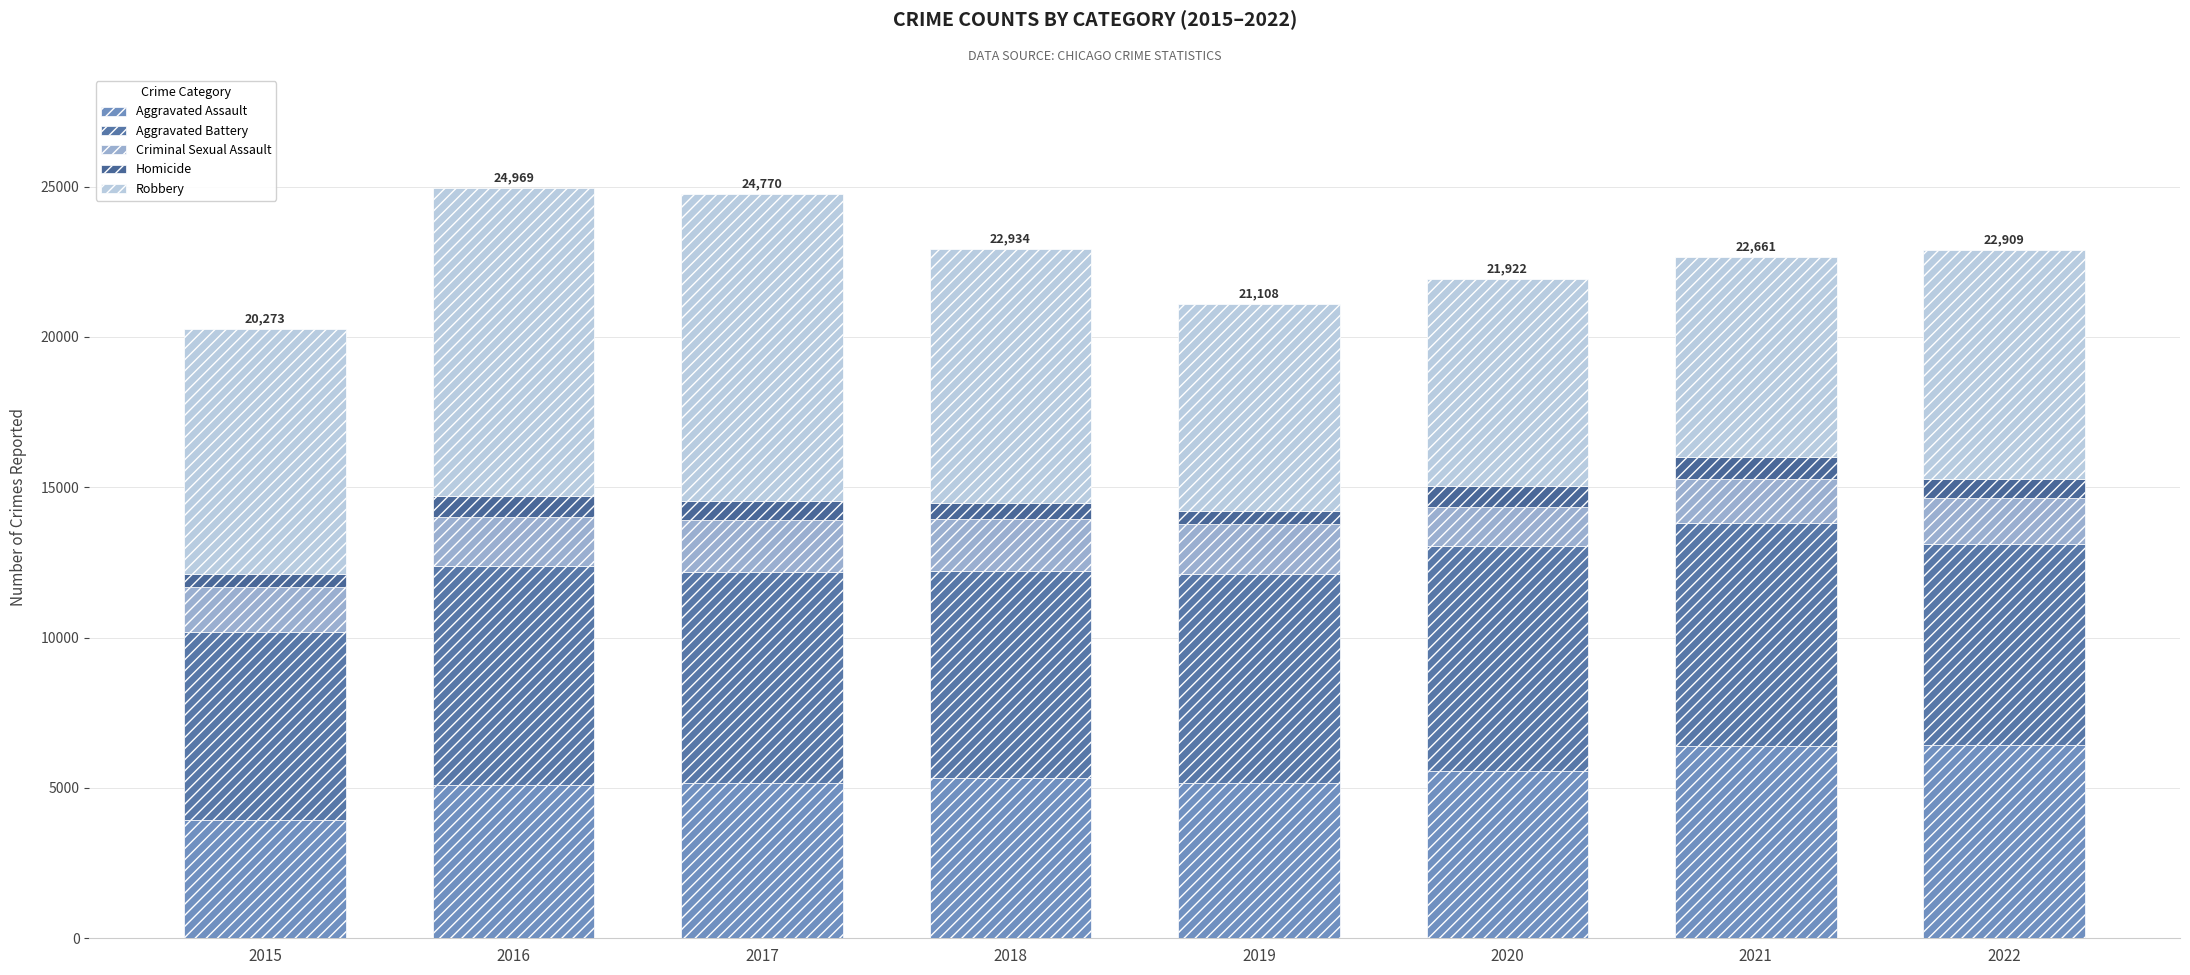

Which has a higher value, 2015 or 2019?

2019